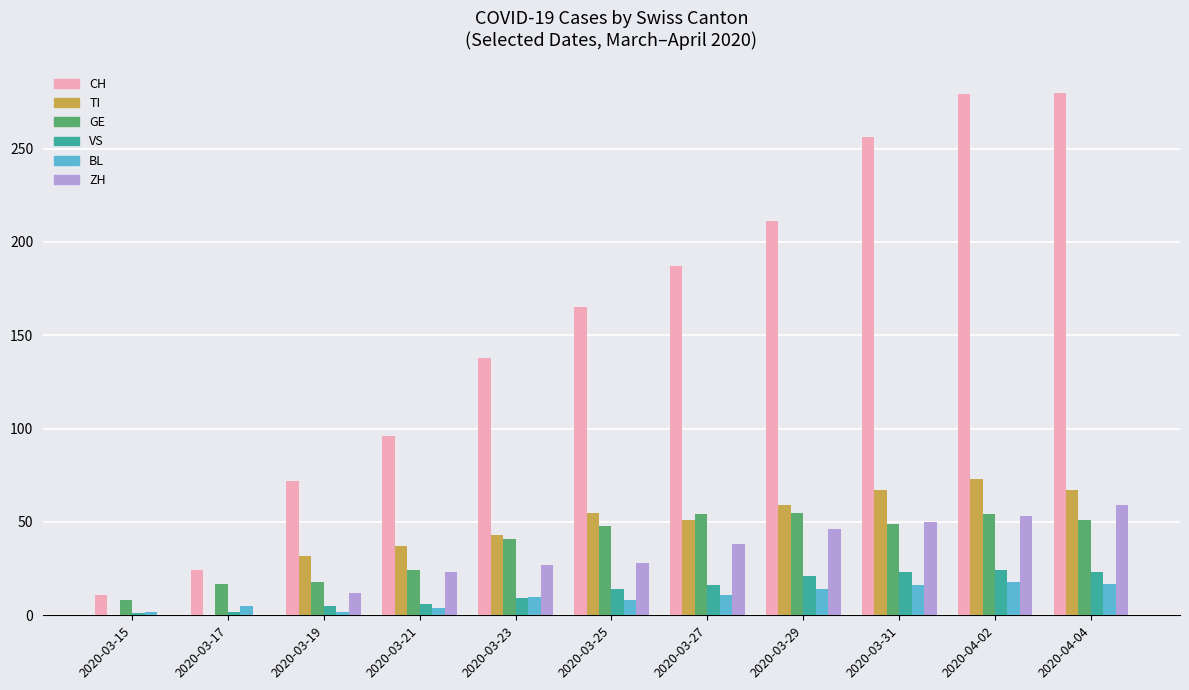

Between 2020-03-23 and 2020-04-04, which series saw the biggest shift?

CH